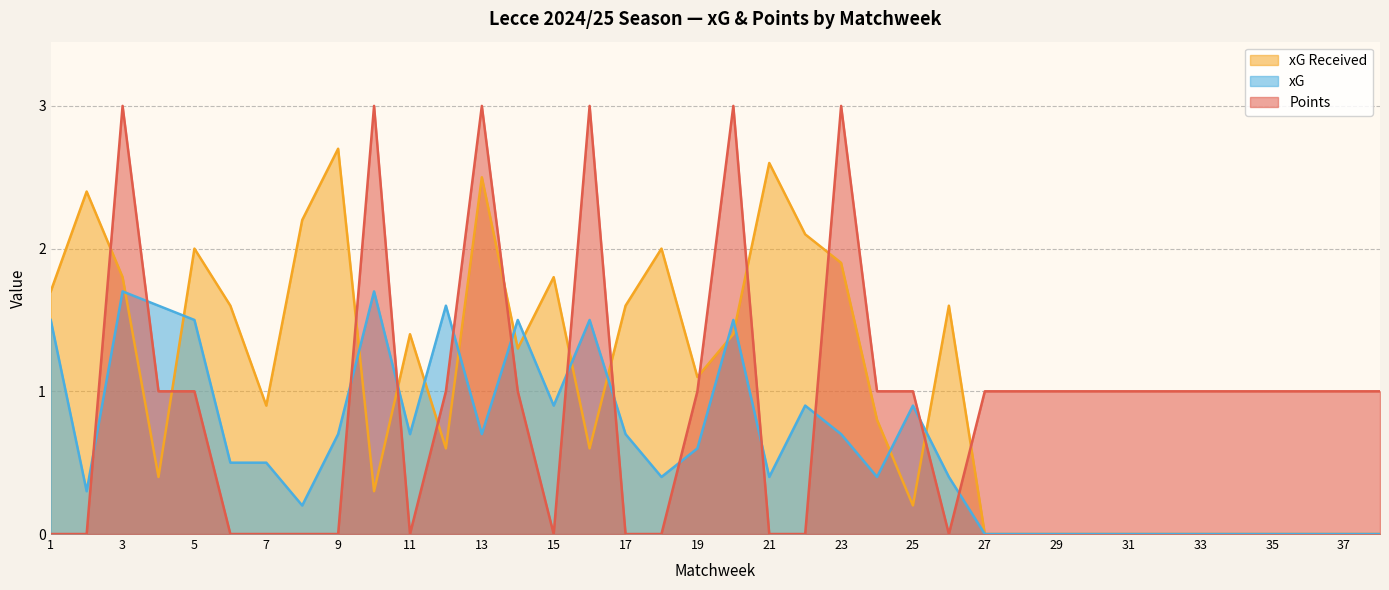

Which series changed the most between 13 and 34?

xG Received